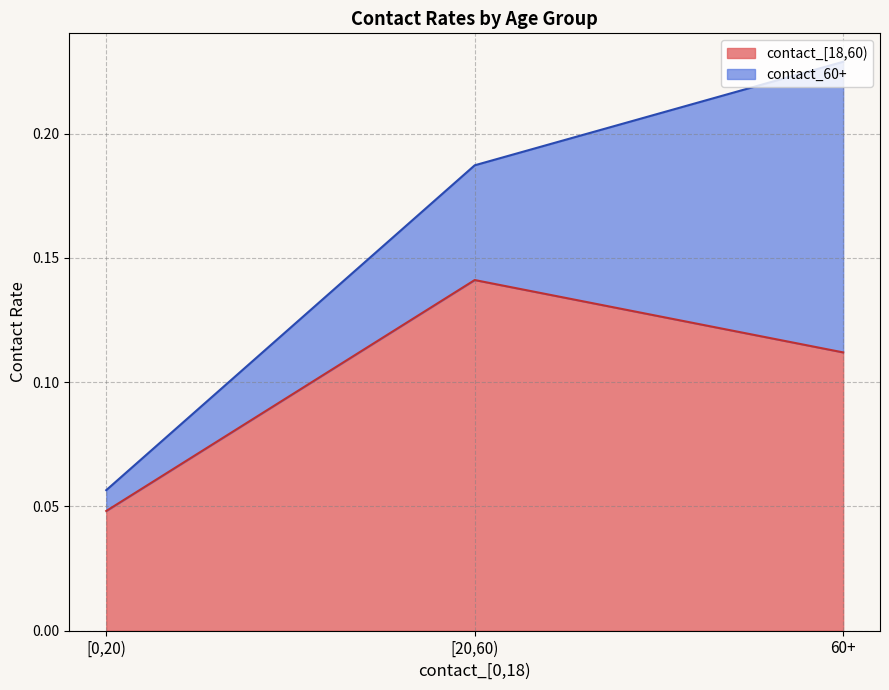

List the labels in order of value, smallest first.

[0,20), 60+, [20,60)